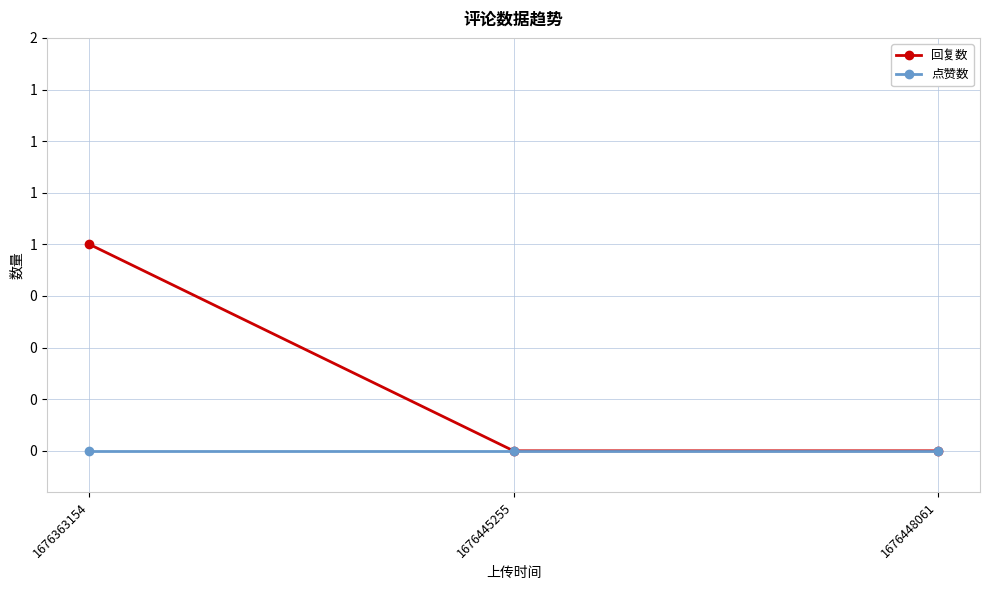

Is this an area chart (filled region under the line)?

No